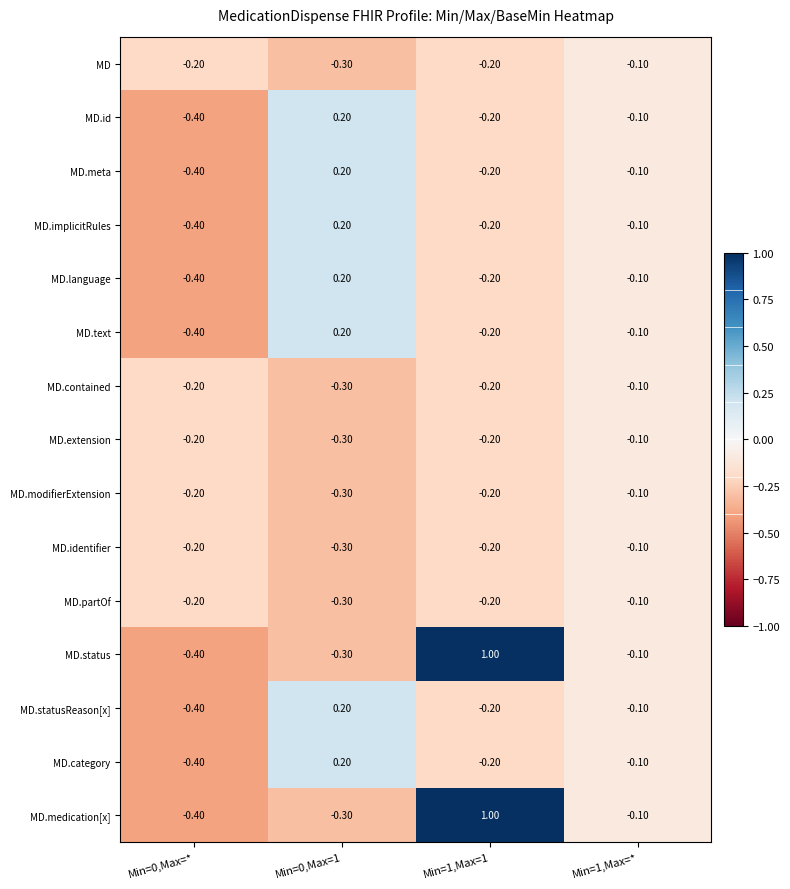

At which category is the sum across all series the highest?

Min=1,Max=1